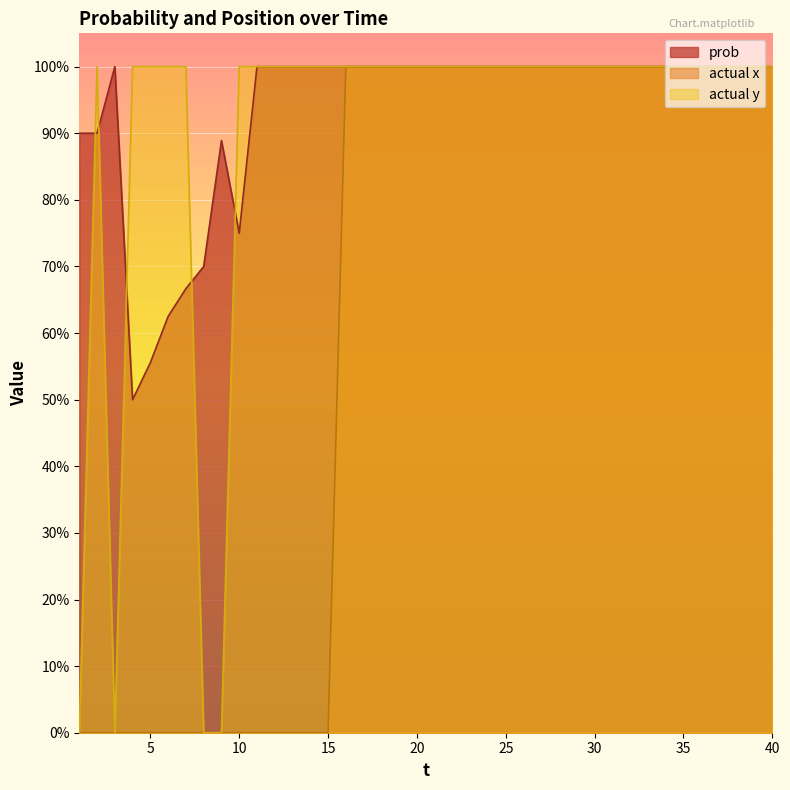

How many series are shown in this chart?

3